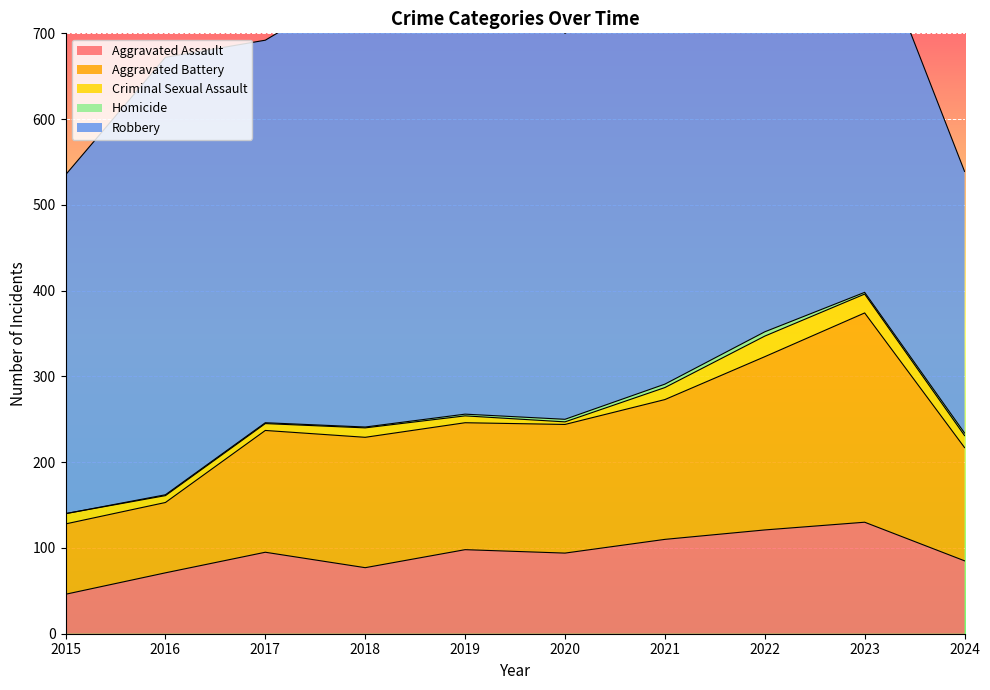

Where is the first local minimum for Aggravated Battery?

2019